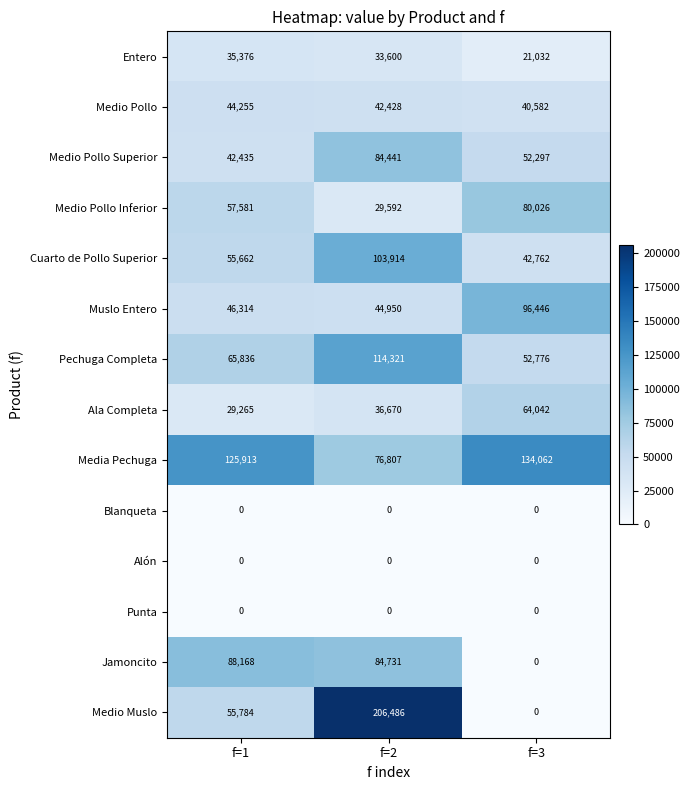

What is the greatest value displayed?

206486